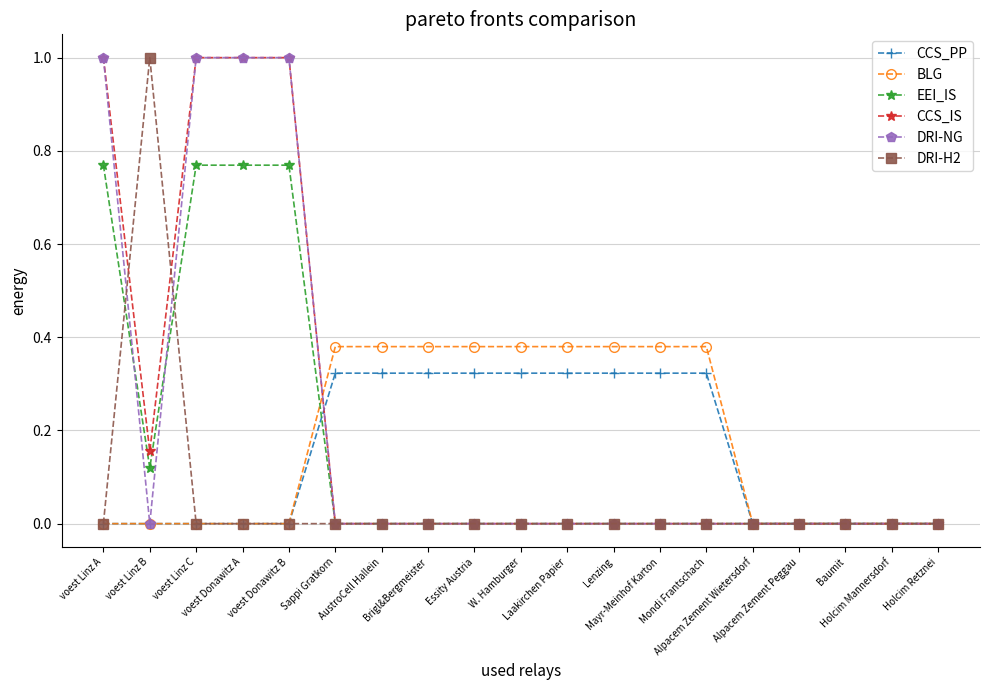

Which series changed the most between Essity Austria and Holcim Mannersdorf?

BLG